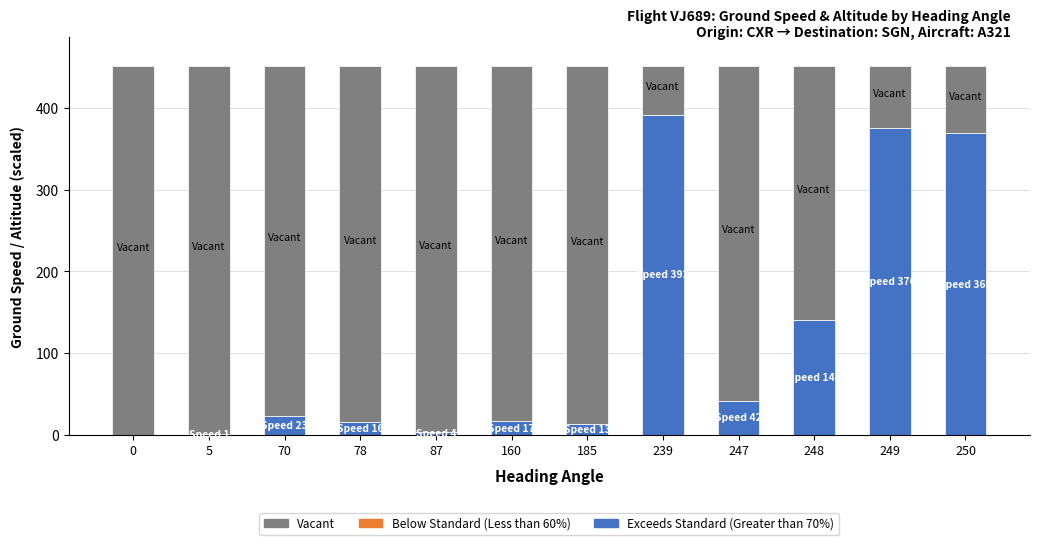

Is it true that Exceeds Standard (Greater than 70%) equals 178.2 at 0?

False